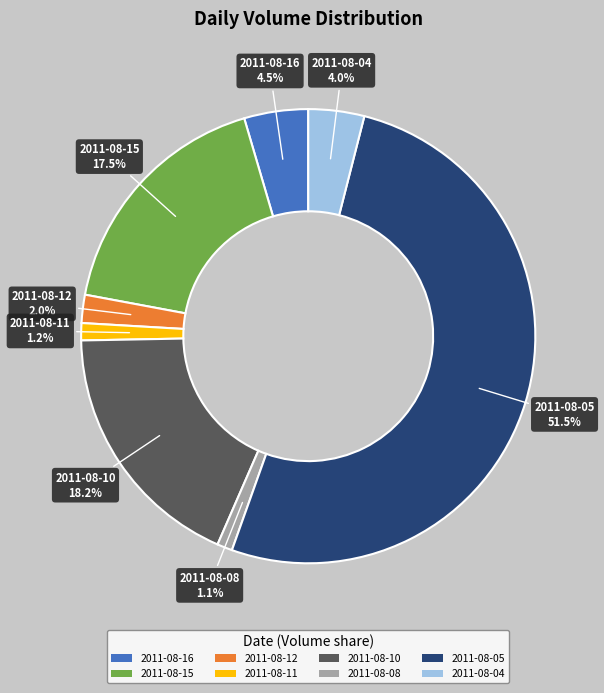

To the nearest percent, what percentage of the pie is 2011-08-11?

1%